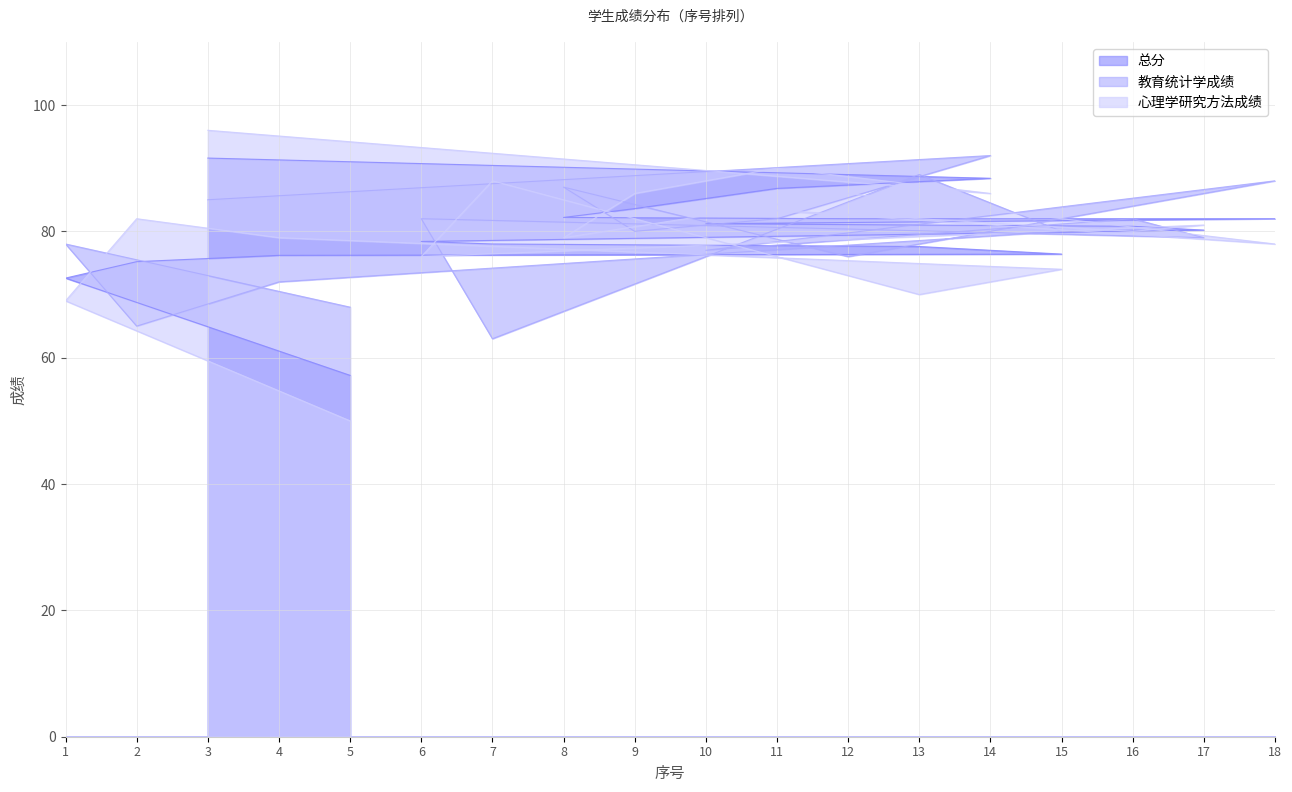

Where do 教育统计学成绩 and 心理学研究方法成绩 first cross each other?

3 and 14